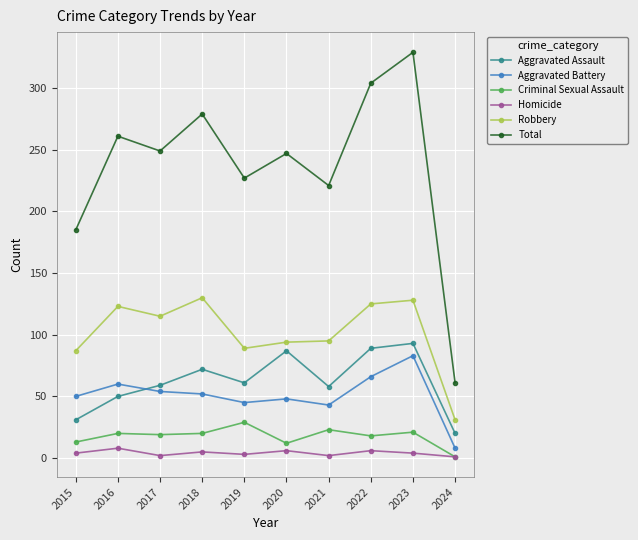

Which series changed the most between 2019 and 2024?

Total